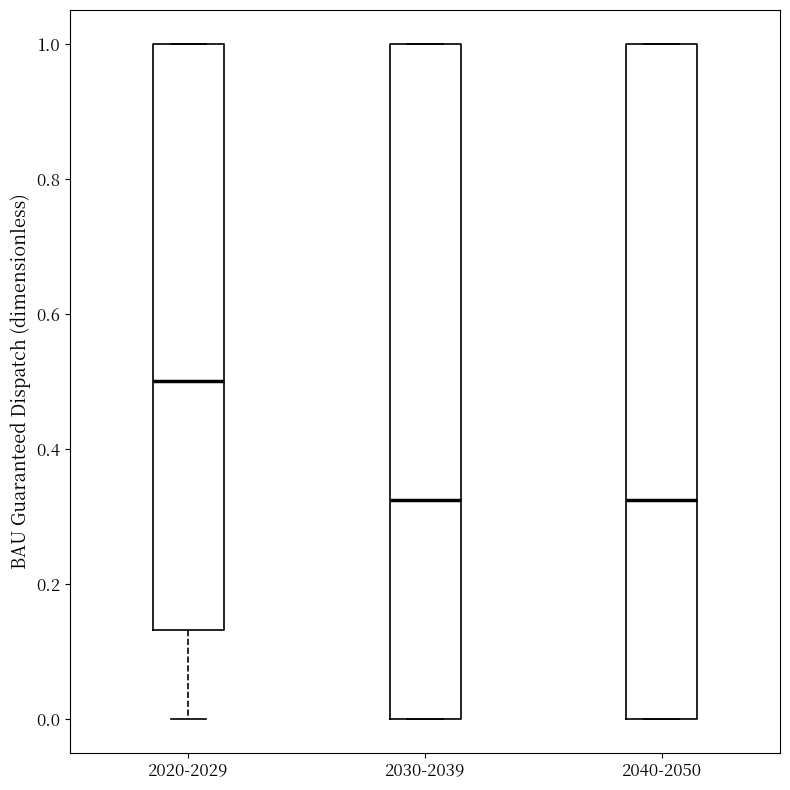

Which box's median line is the highest?

2020-2029